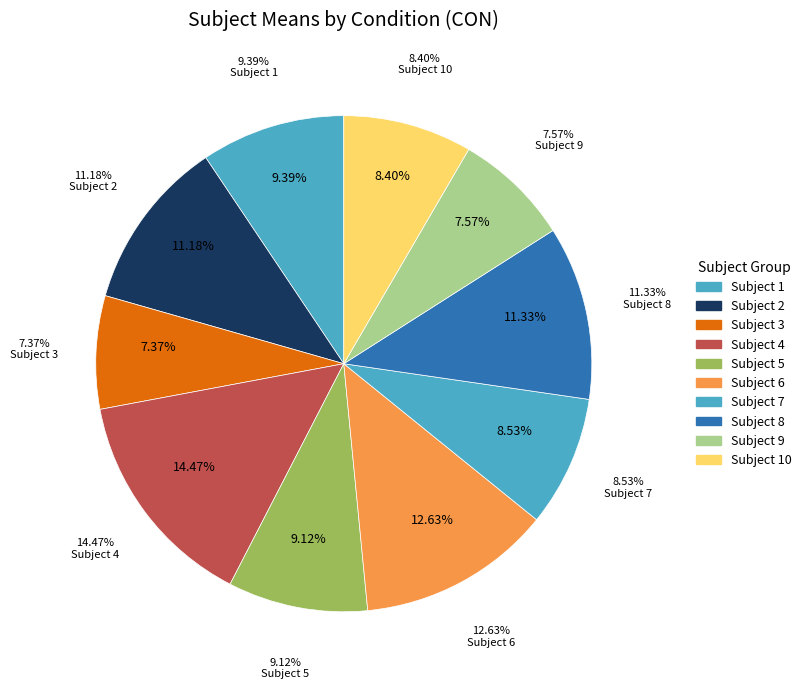

To the nearest percent, what is the combined percentage of 2 and 3?

19%